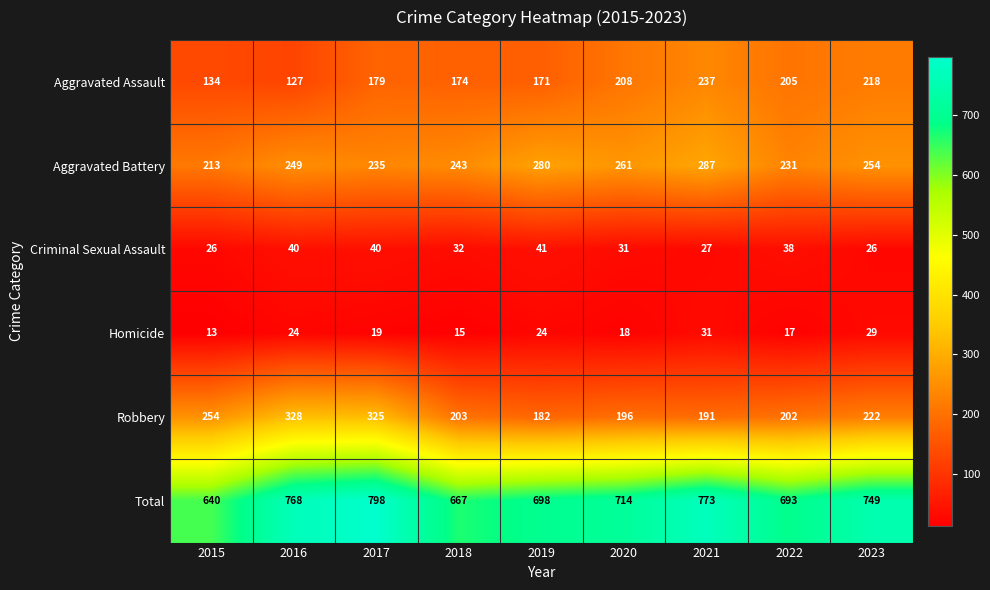

Is it true that Aggravated Assault equals 134 at 2015?

True